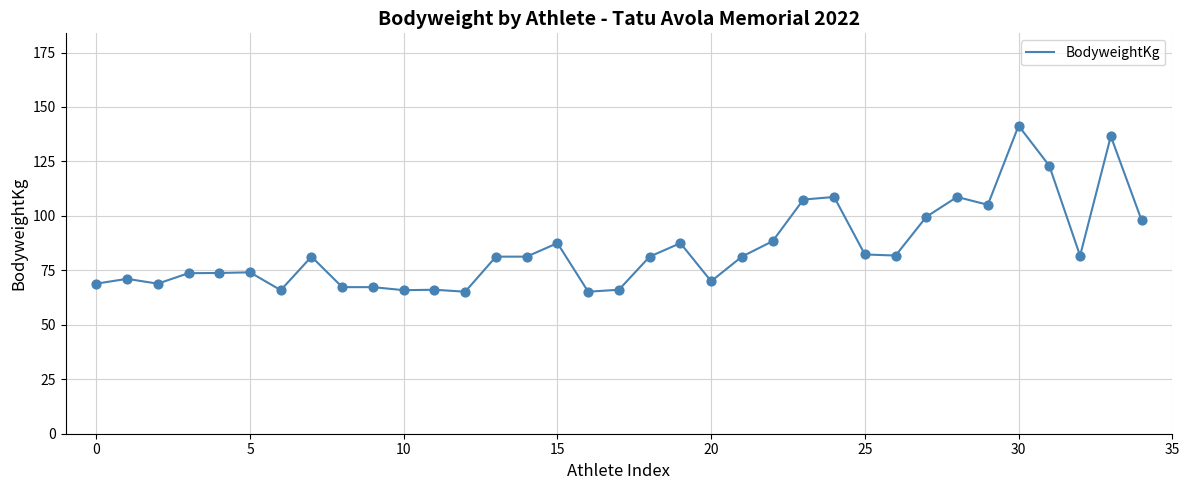

What is the greatest value displayed?

141.4